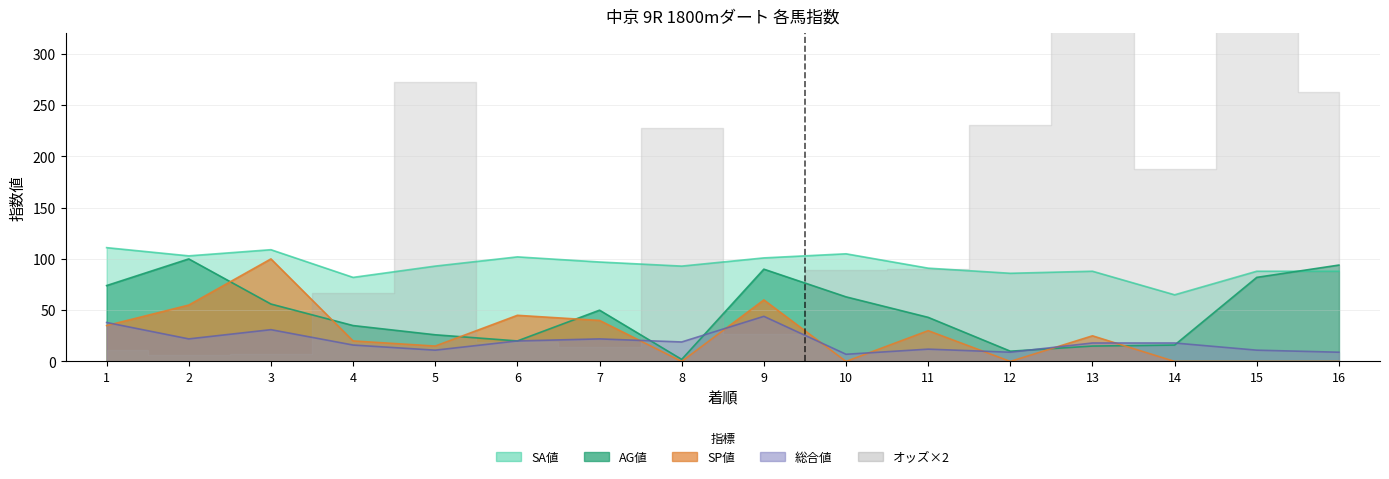

At which category does 総合値 reach its first local peak?

3